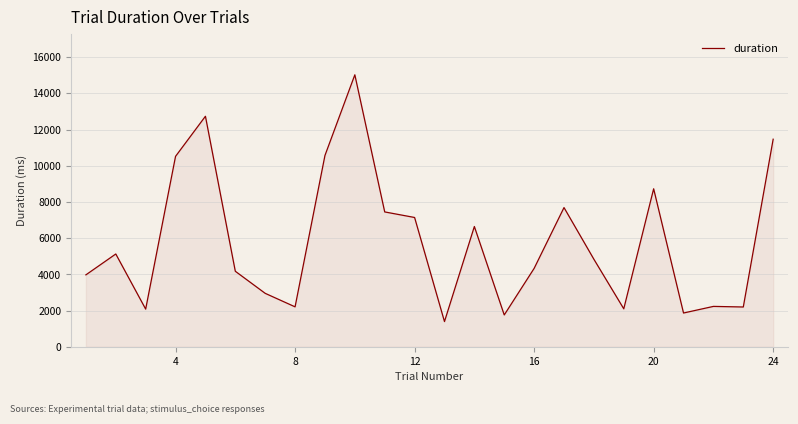

What is the difference between the maximum and minimum values?

13630.1